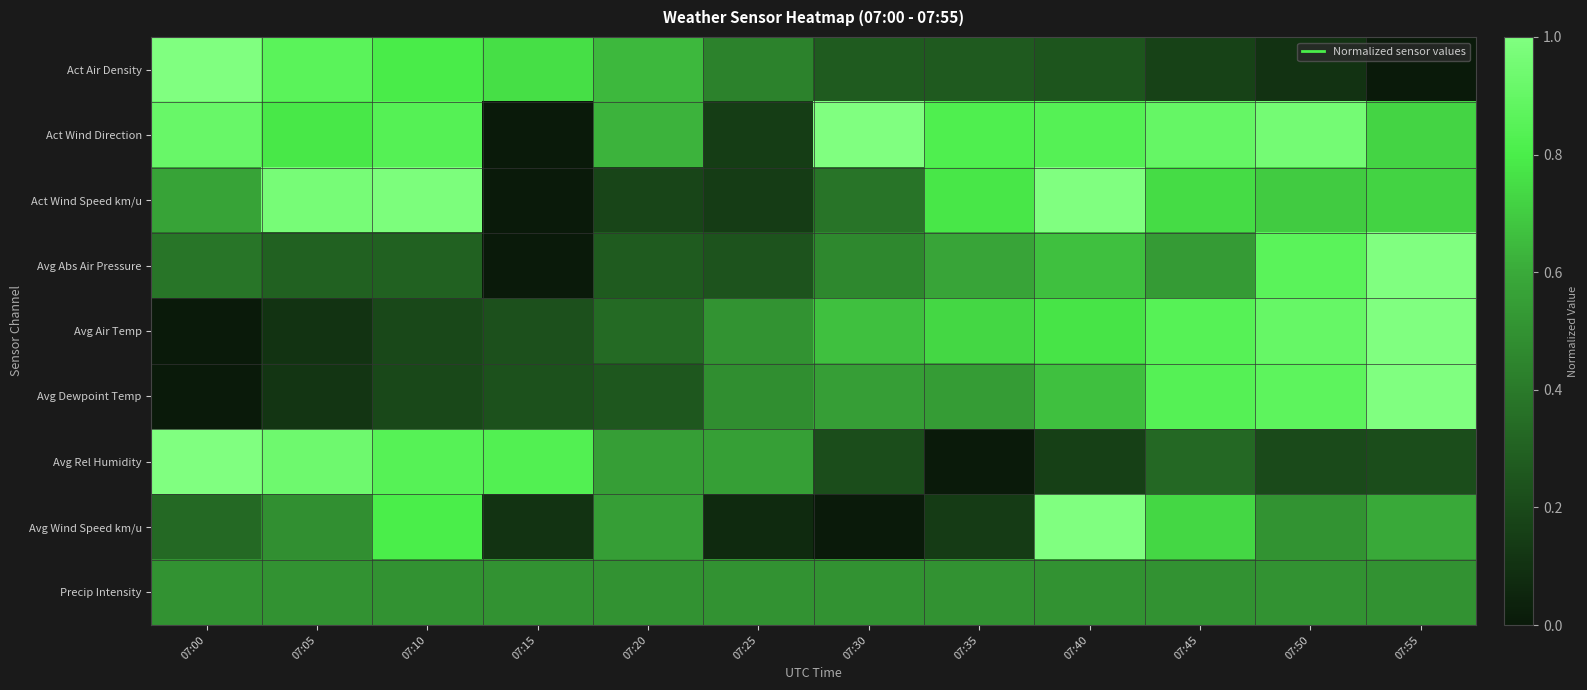

Which series has the widest spread of values?

Act Air Density